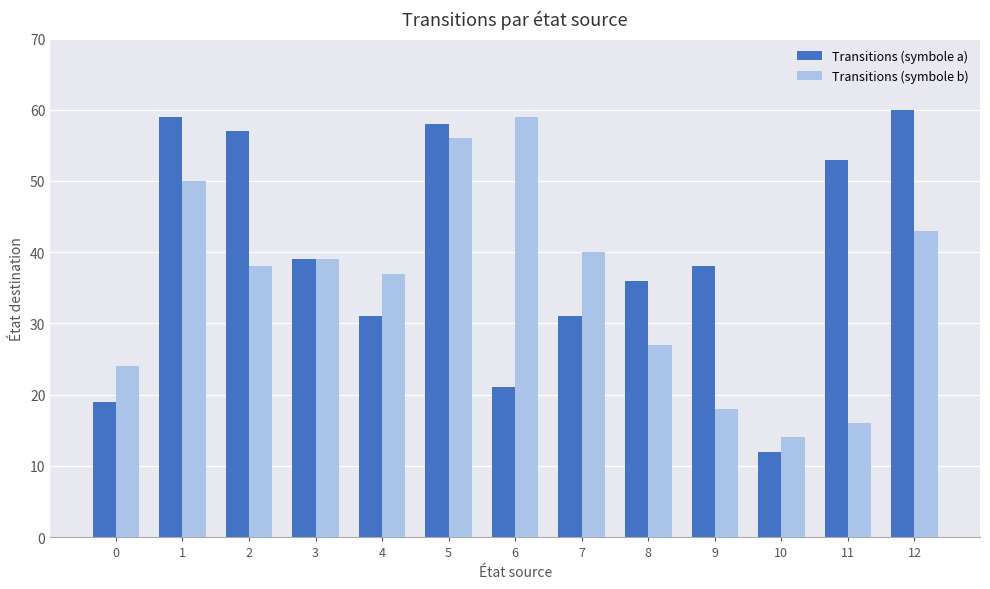

What is the total value across all series at 0?

43